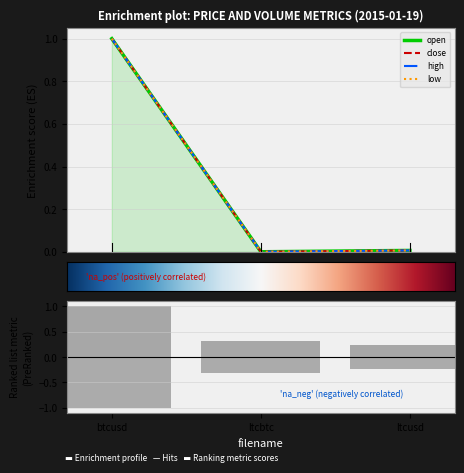

Between btcusd and ltcbtc, which is larger?

btcusd